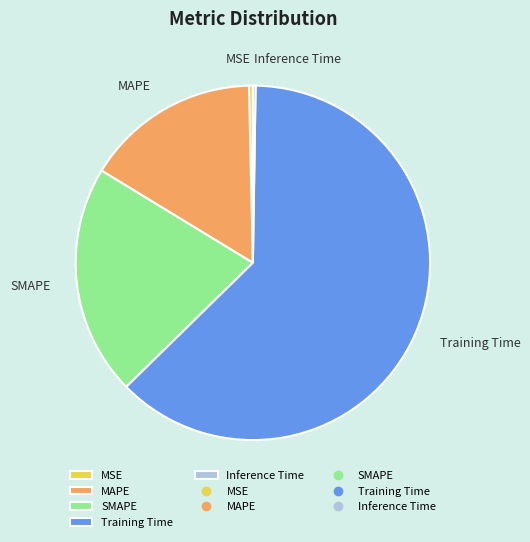

What is the majority slice?

Training Time